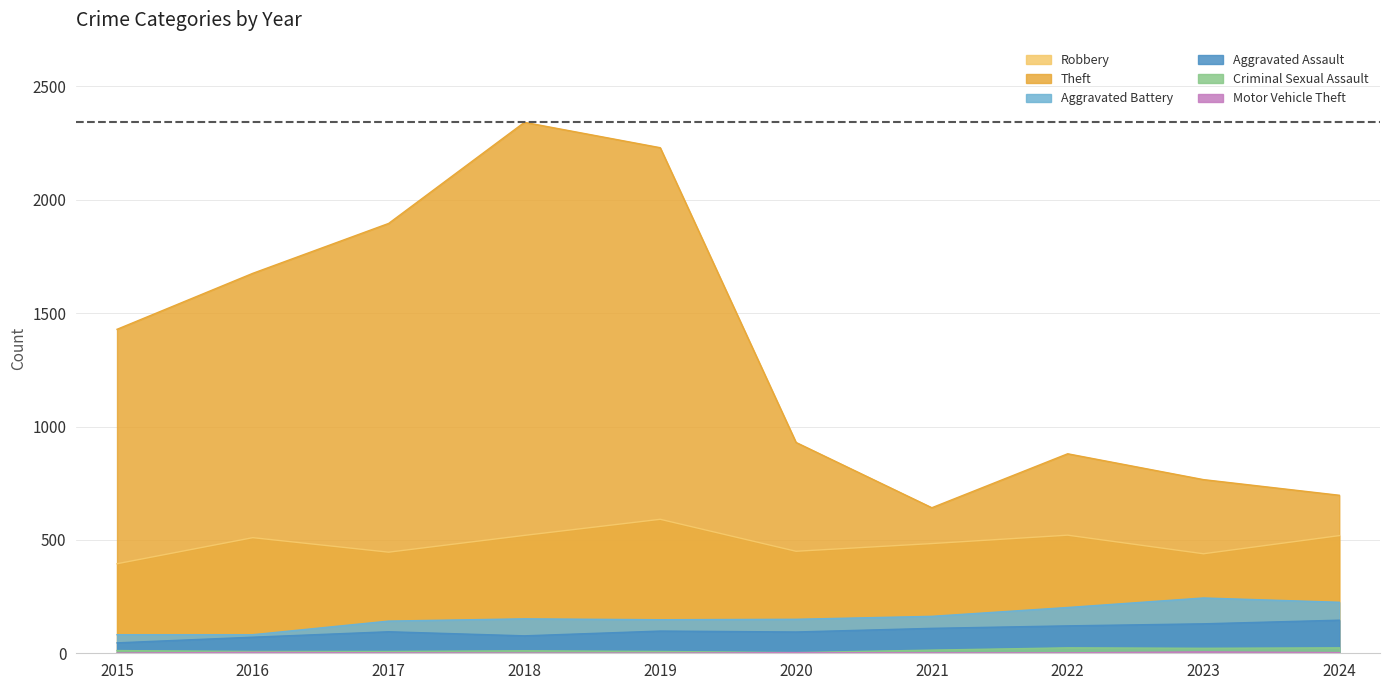

Rank the series by their maximum value, from lowest to highest.

Motor Vehicle Theft, Criminal Sexual Assault, Aggravated Assault, Aggravated Battery, Robbery, Theft